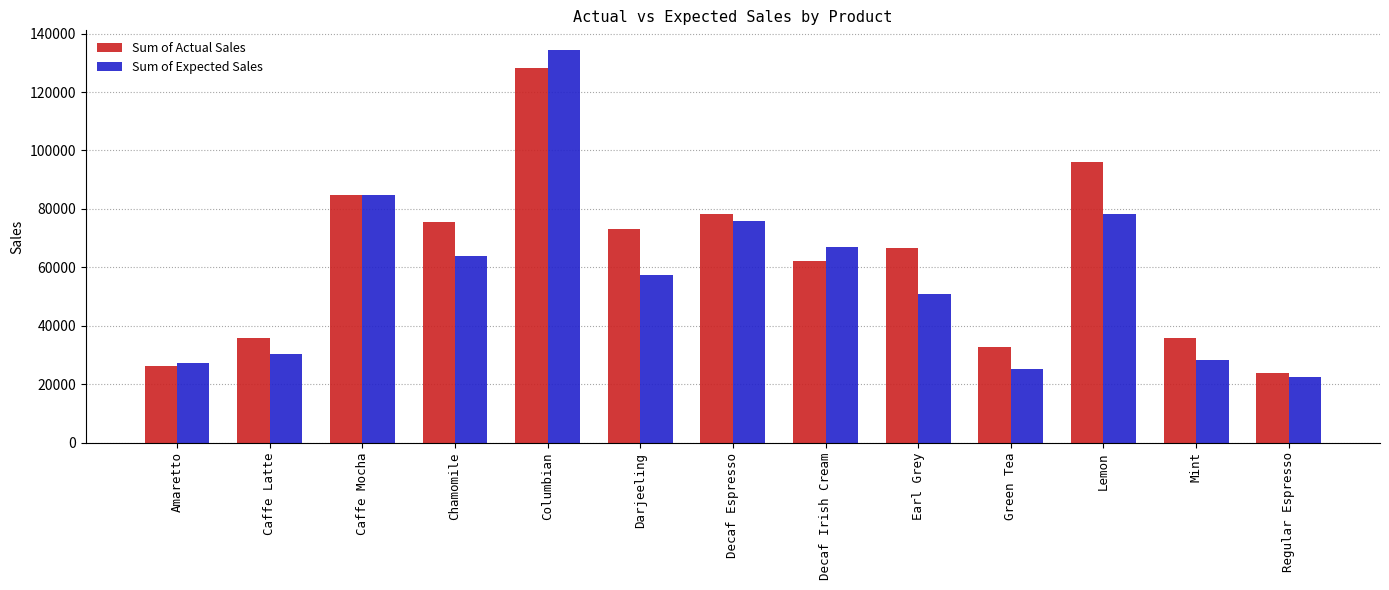

Does the chart contain stacked bars?

No